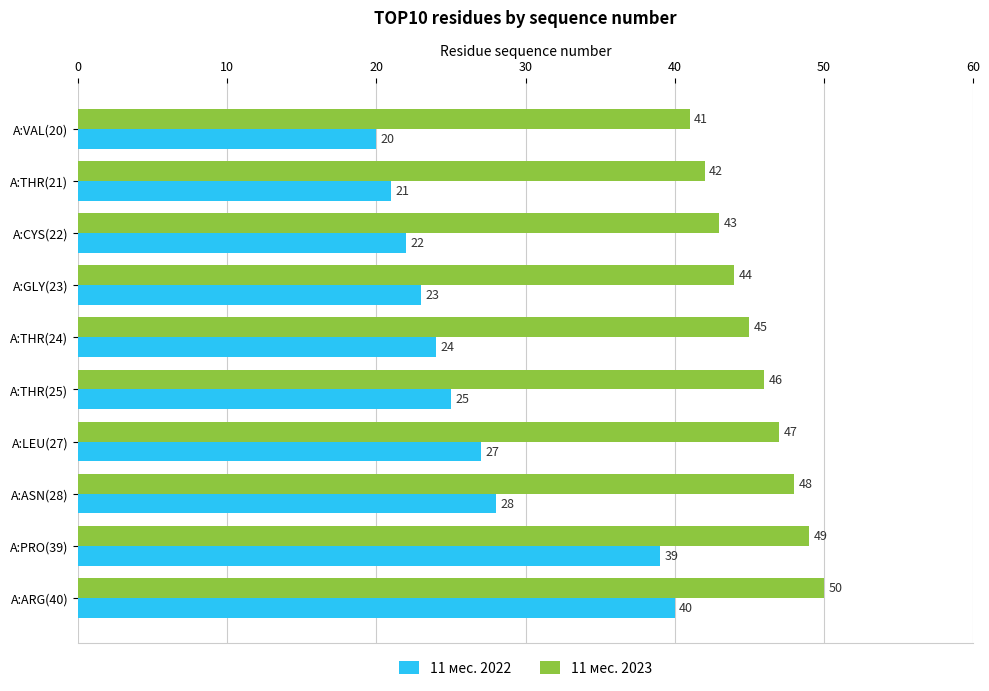

At which label is 11 мес. 2023 closest to 45?

A:THR(24)